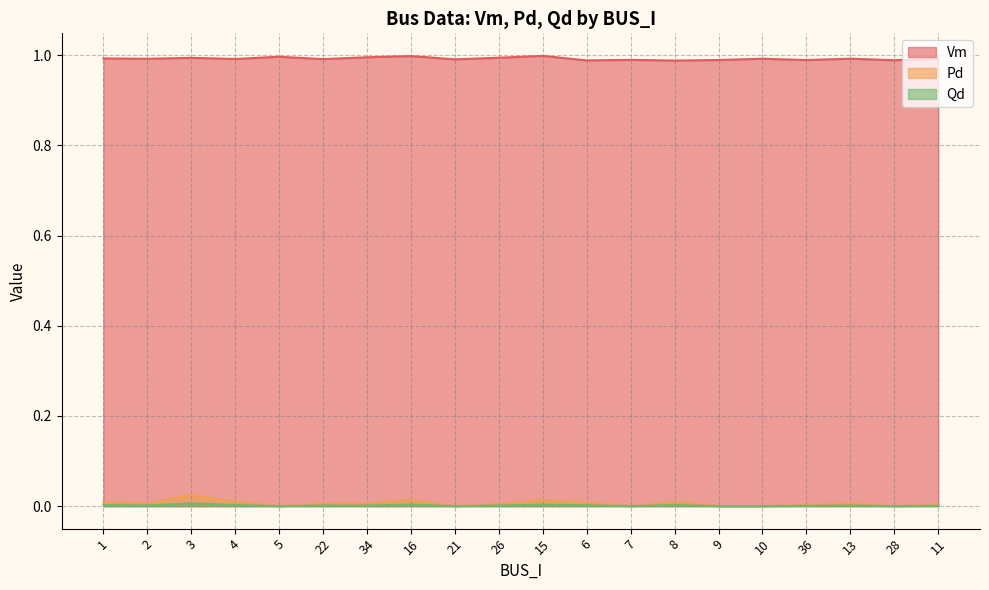

True or false: Qd has more than 0 interior local peaks.

True